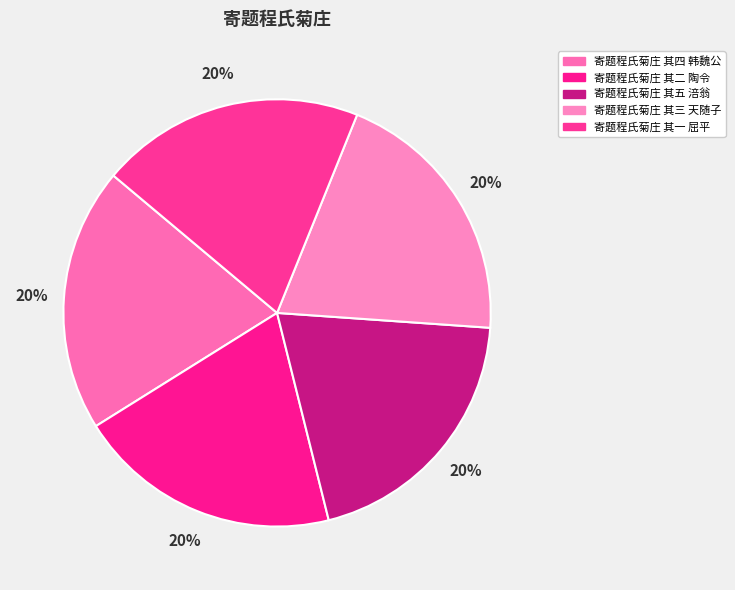

How many segments does this pie chart have?

5